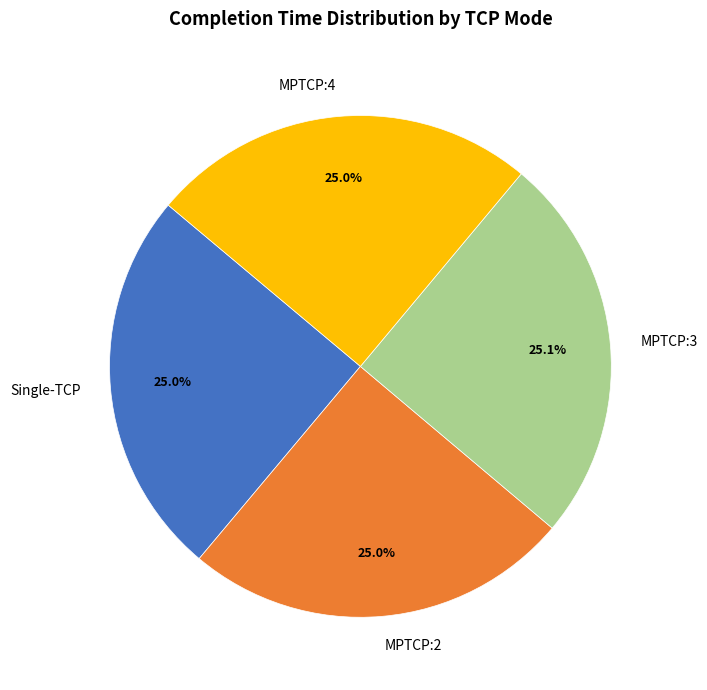

What percentage is the Single-TCP slice, to the nearest percent?

25%